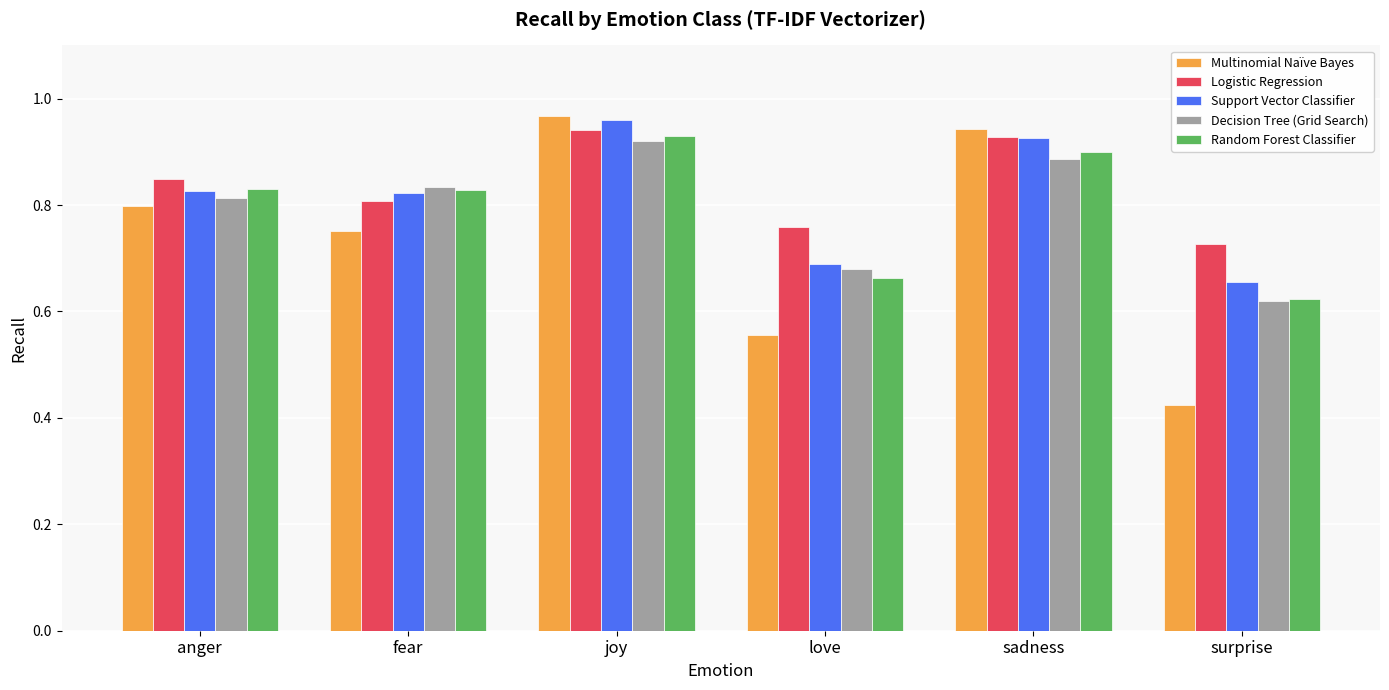

Is the value of Support Vector Classifier at sadness greater than the value of Multinomial Naïve Bayes at anger?

Yes